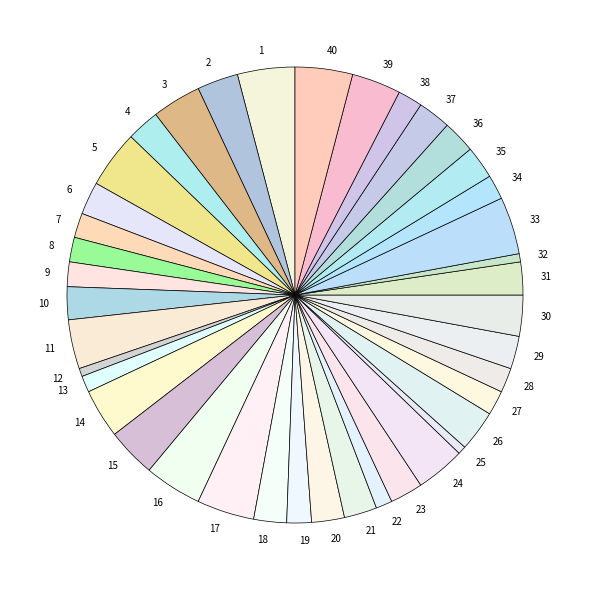

Combined, do 30 and 20 account for over 50%?

No